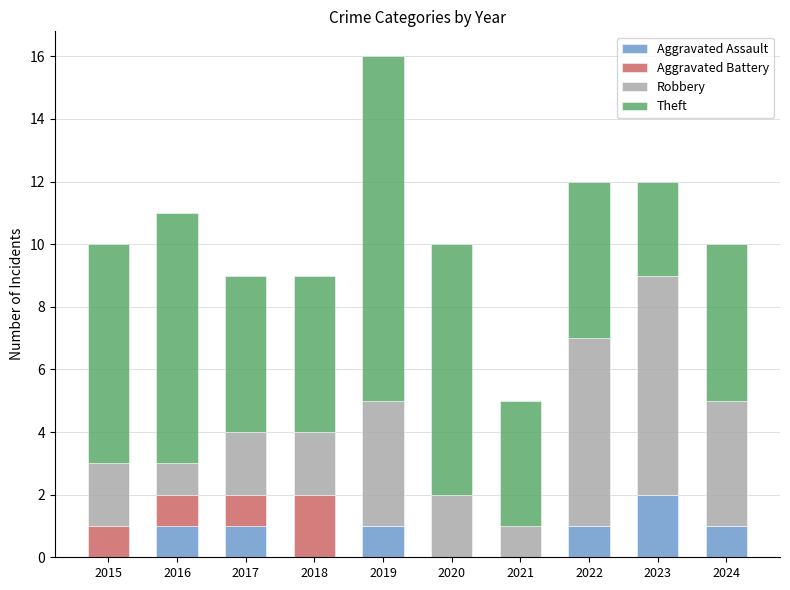

At which category is the sum across all series the highest?

2019